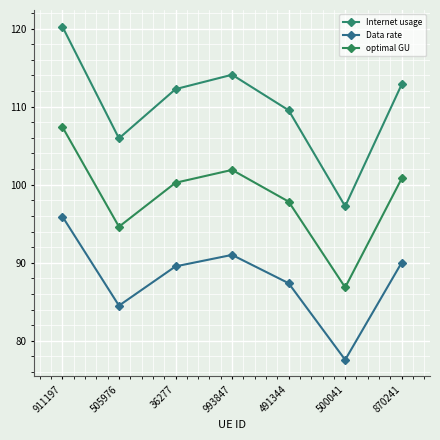

Does the chart display data point markers on the line(s)?

Yes